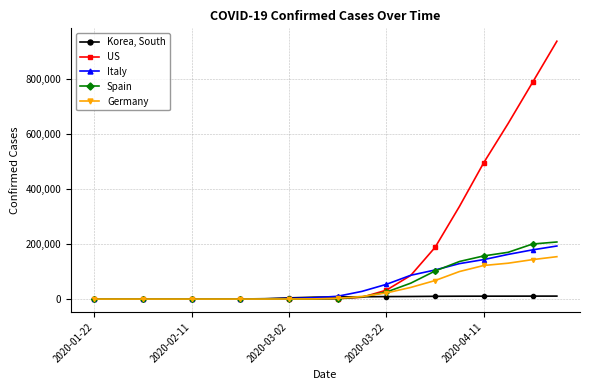

Which series has the largest range (max minus min)?

US